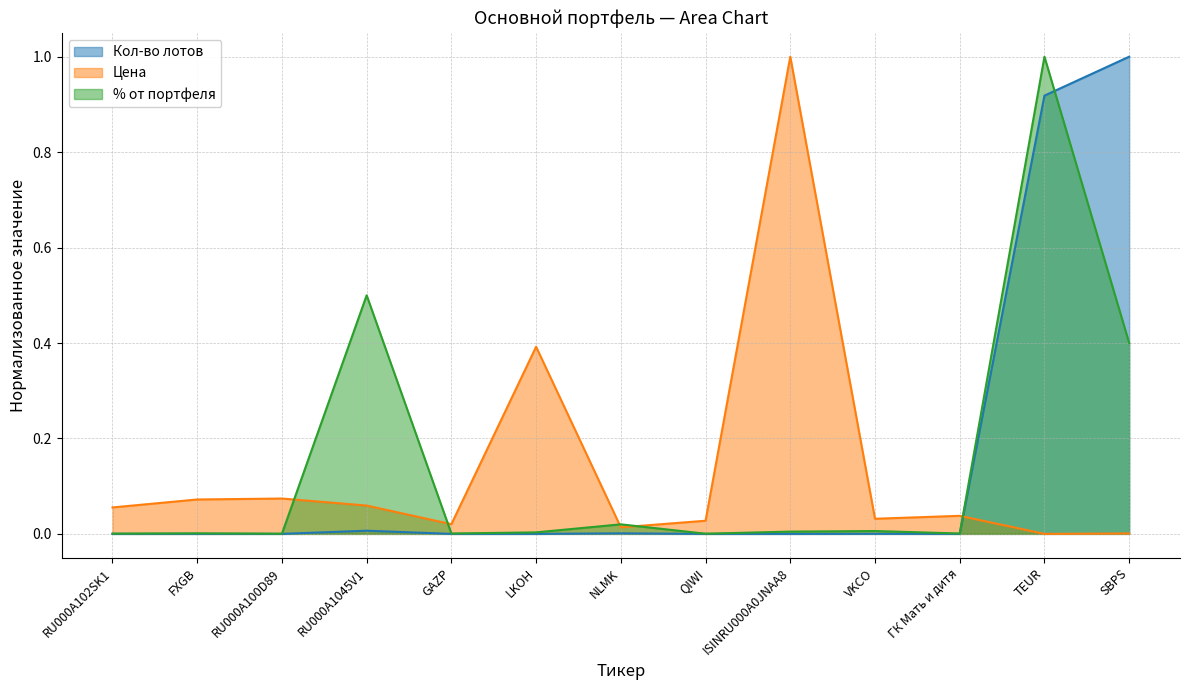

True or false: Кол-во лотов and % от портфеля cross at least once.

True